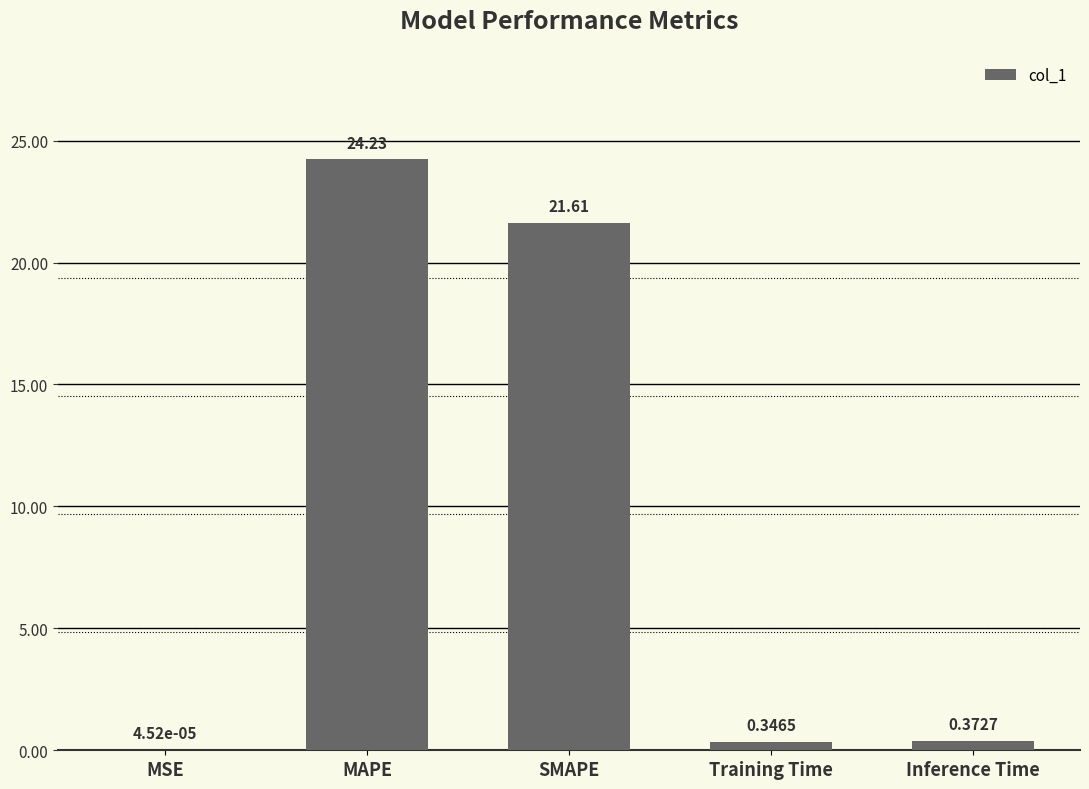

What is the sum of all values?

46.6